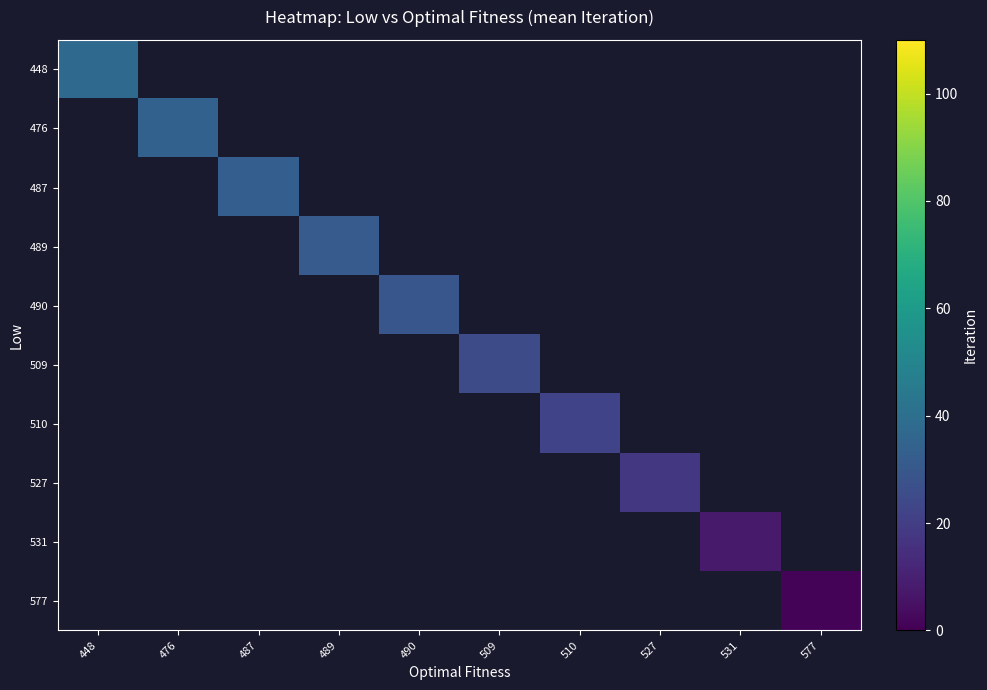

Is the value of 487 at 489 greater than the value of 510 at 489?

No